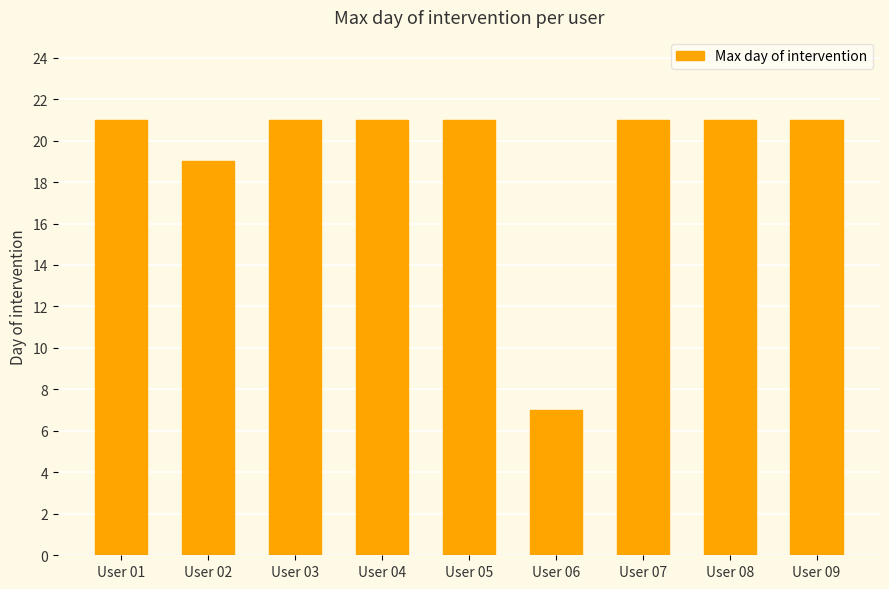

What is the average value?

19